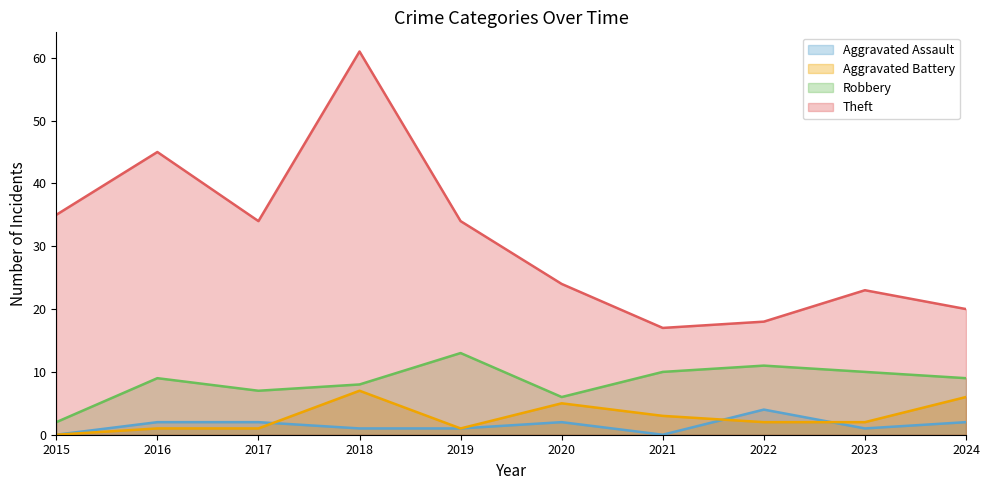

Which series has the widest spread of values?

Theft